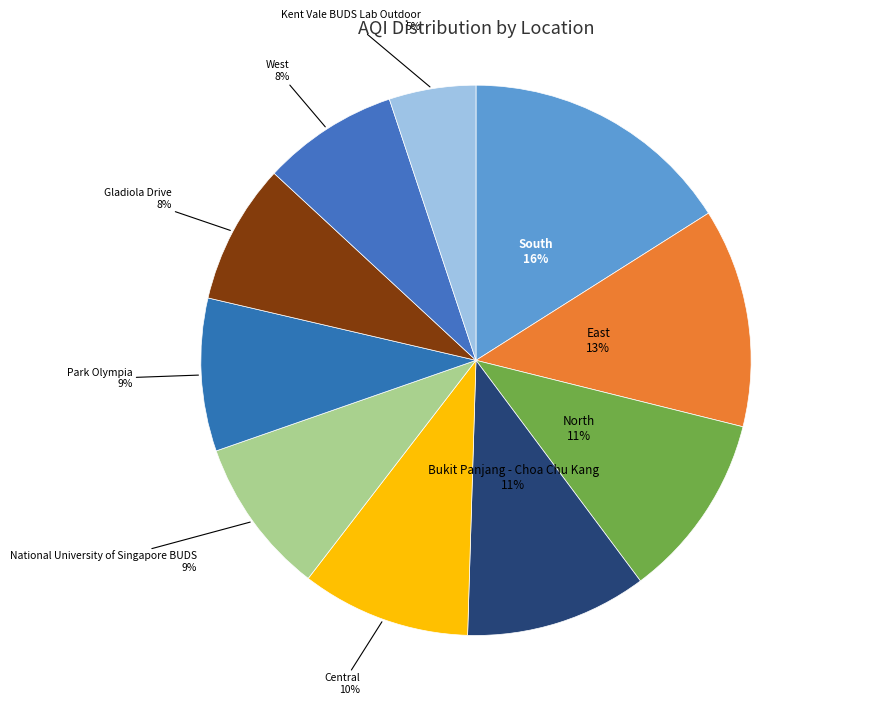

How many segments does this pie chart have?

10